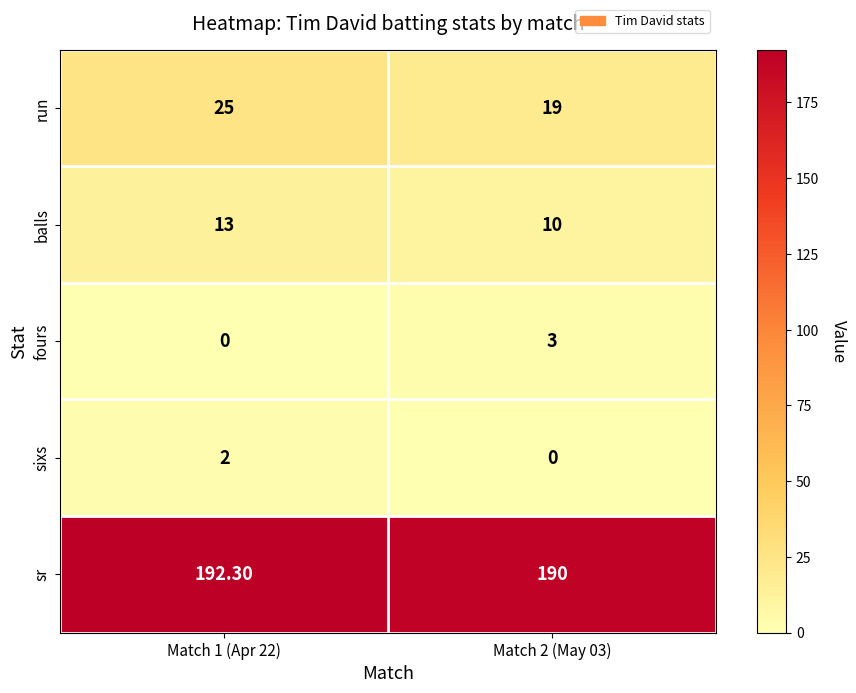

What is the difference between the run values at Match 2 (May 03) and Match 1 (Apr 22)?

6.0